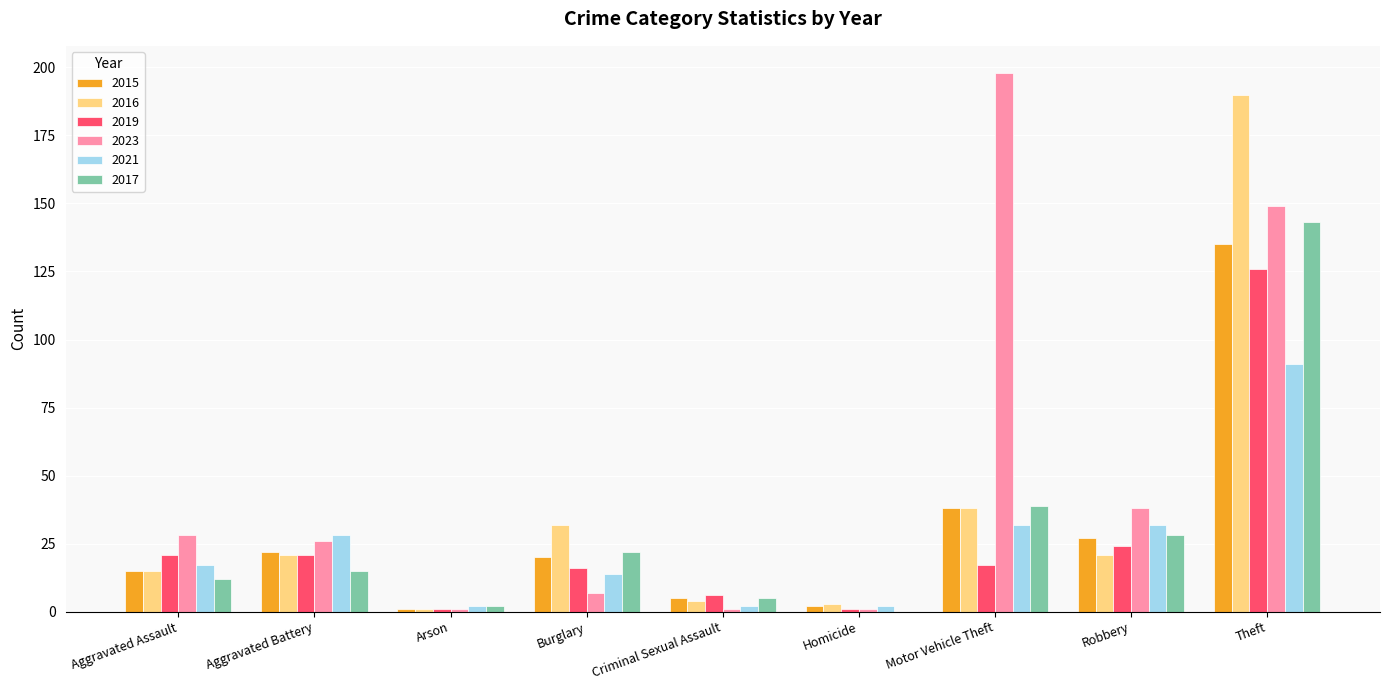

True or false: 2016 has a value of 38 at Theft.

False